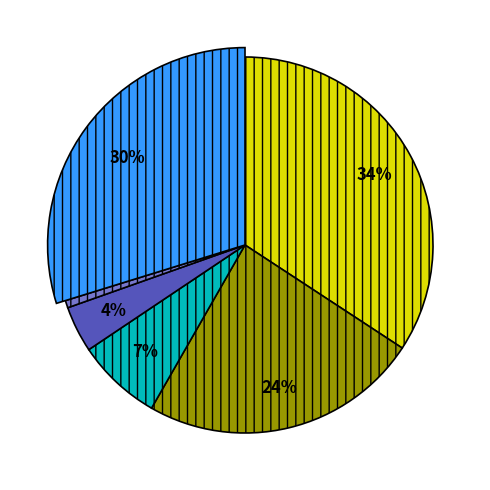

What percentage is the Deep Att H slice, to the nearest percent?

7%